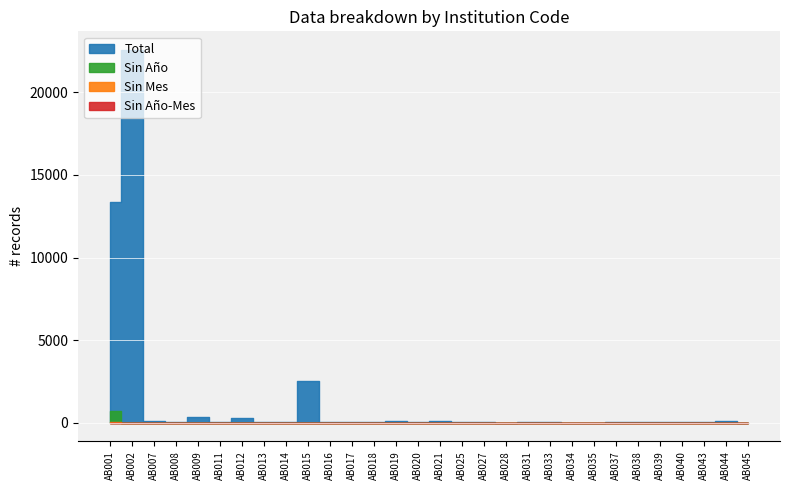

The Sin Mes series shows 0 at AB013. True or false?

True